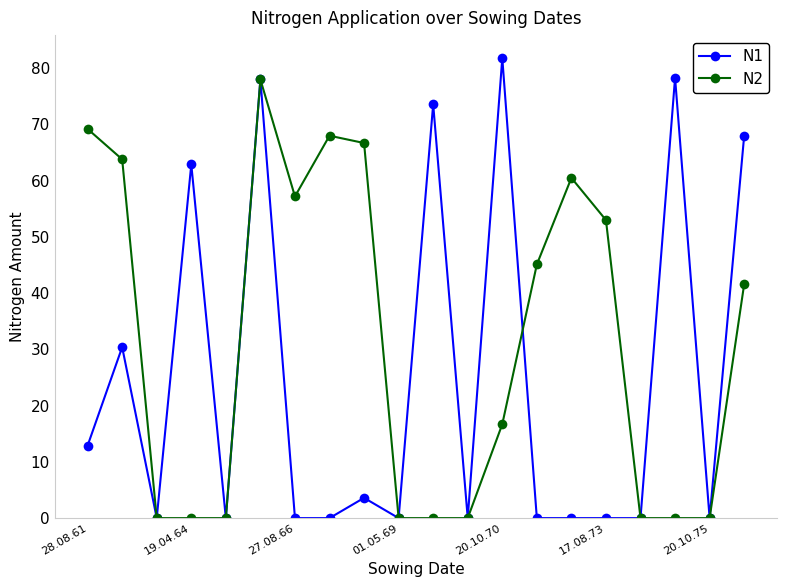

What is the difference between the maximum and minimum values in the N2 series?

78.0